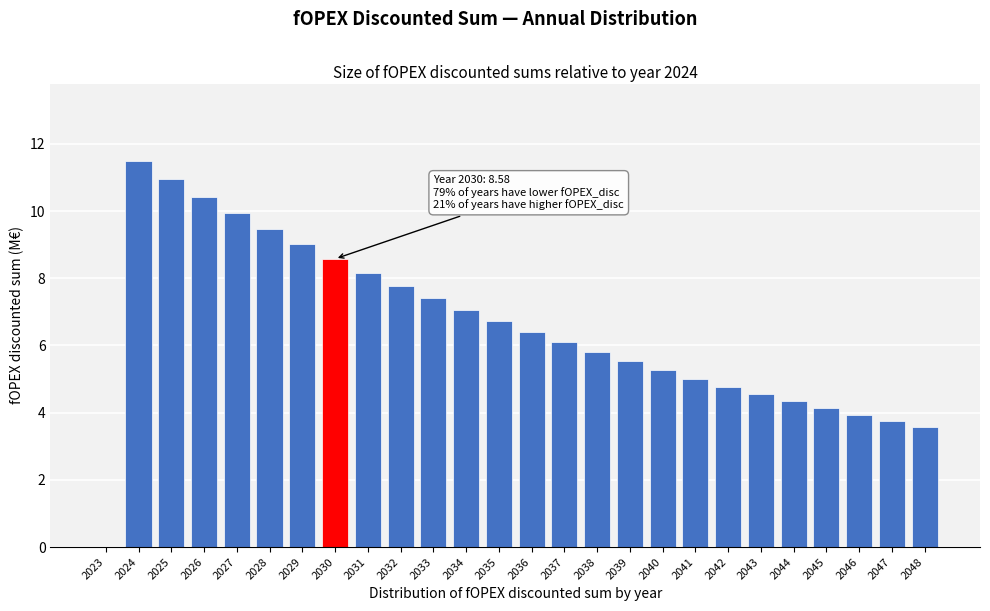

Reading left to right, extract all data points from this chart.

2023=0.0	2024=11.5	2025=10.9	2026=10.4	2027=9.9	2028=9.5	2029=9.0	2030=8.6	2031=8.2	2032=7.8	2033=7.4	2034=7.1	2035=6.7	2036=6.4	2037=6.1	2038=5.8	2039=5.5	2040=5.3	2041=5.0	2042=4.8	2043=4.5	2044=4.3	2045=4.1	2046=3.9	2047=3.7	2048=3.6